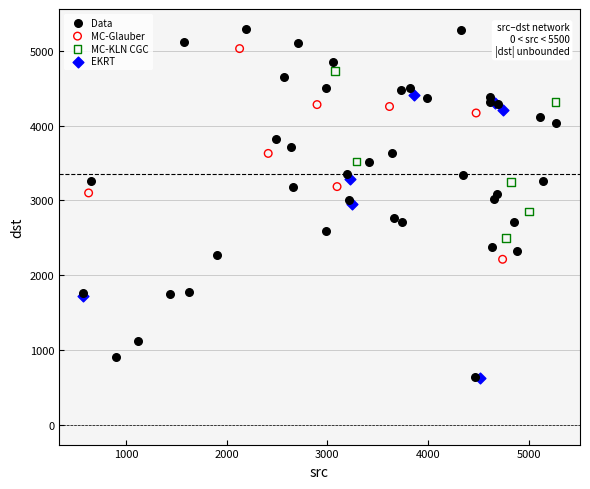

Which series has the largest Y range (max minus min)?

Data